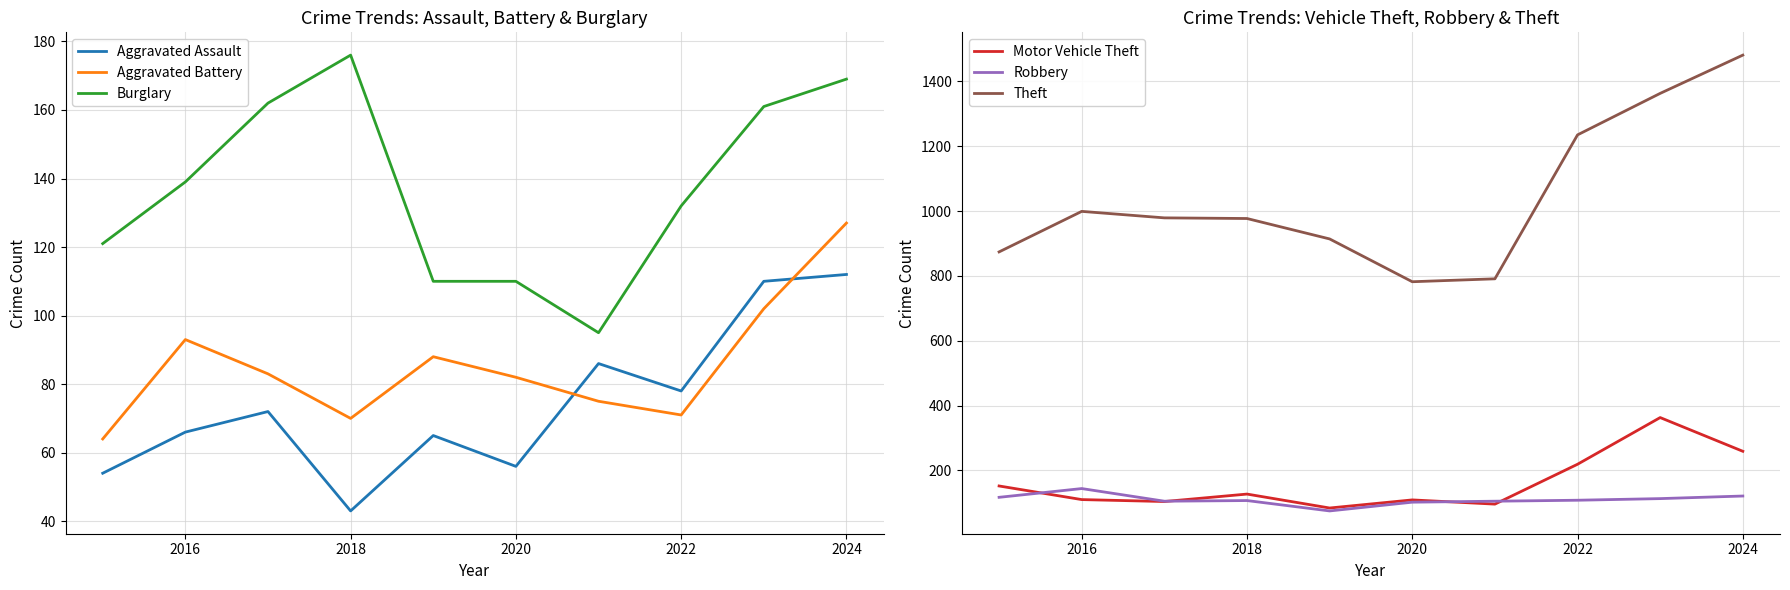

At which label does Burglary reach its peak?

2018